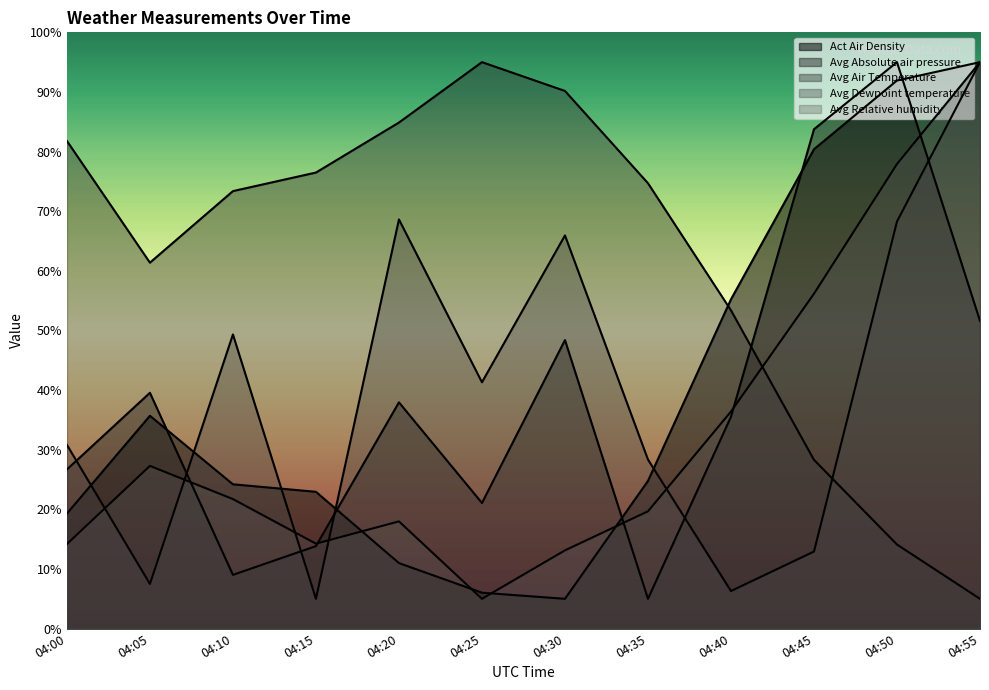

At which category is the sum across all series the highest?

04:50